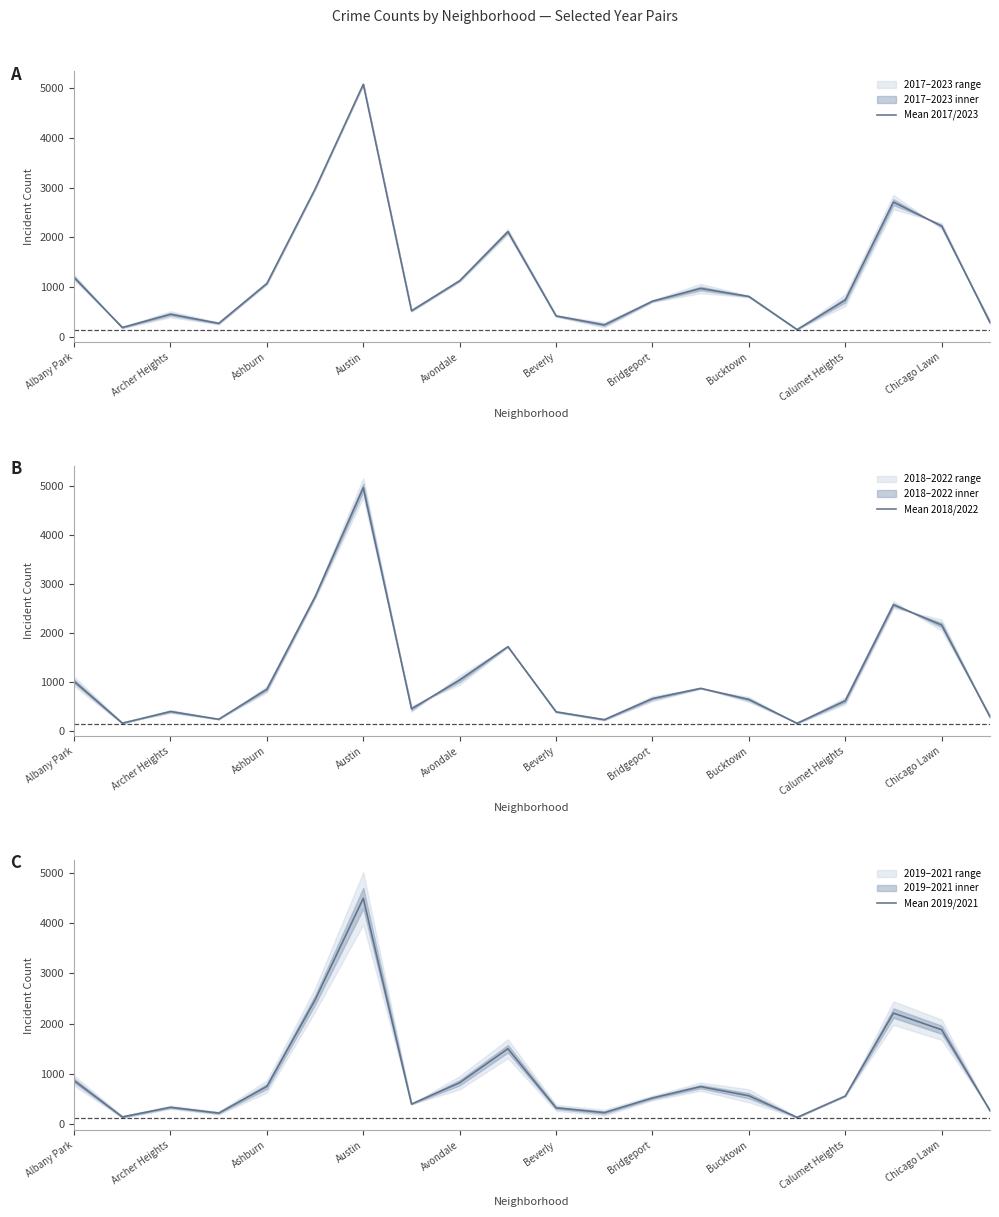

Which category has the highest value in the Mean 2019/2021 series?

Austin